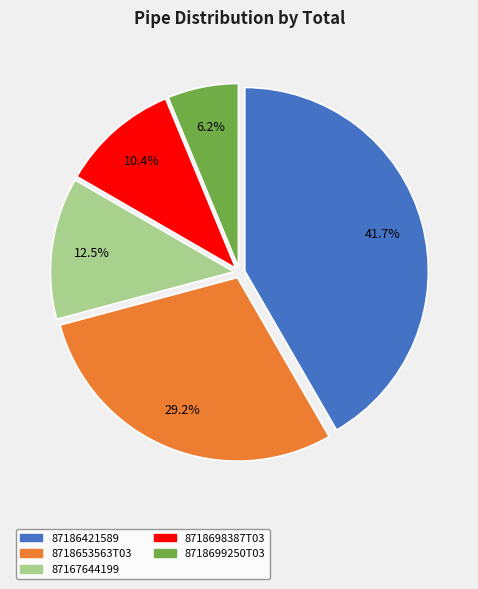

Is there any slice that represents more than half of the pie?

No